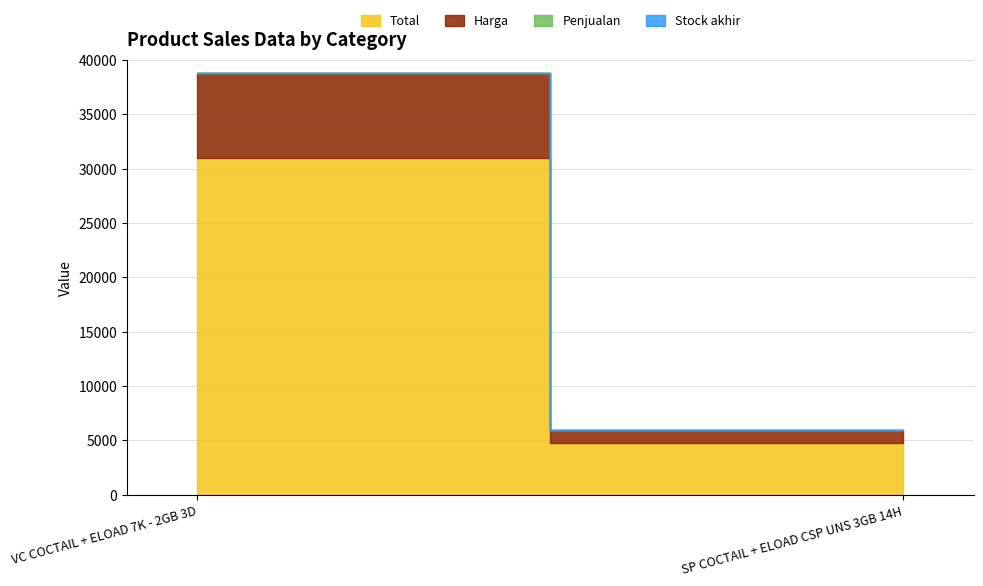

What are all the series names shown in the legend?

Total, Harga, Penjualan, Stock akhir